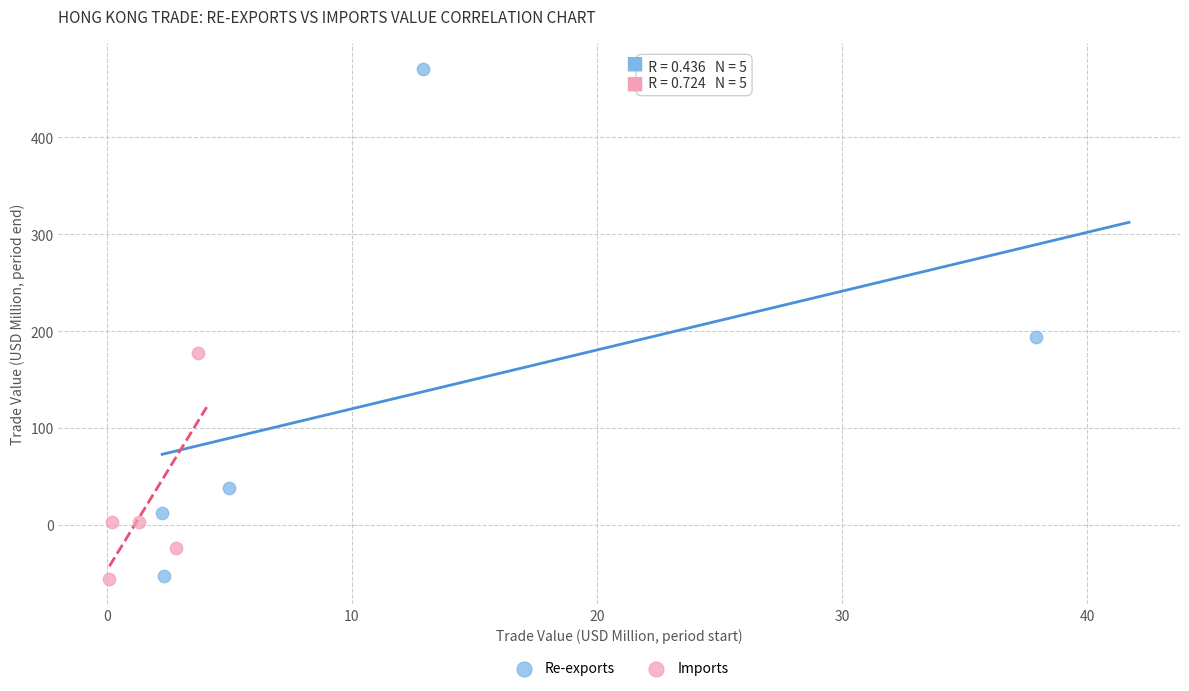

Which series has the widest spread of Y values?

Re-exports